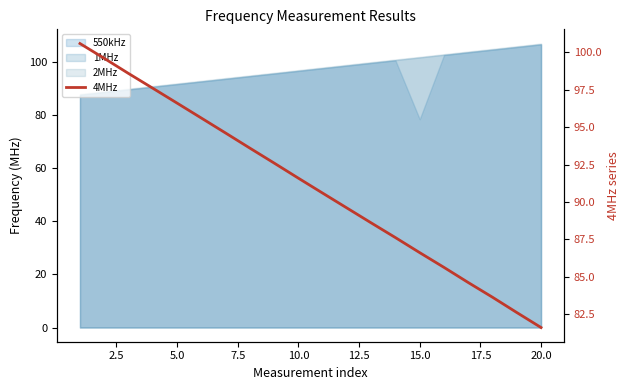

True or false: the data has more than 0 interior local peaks.

False